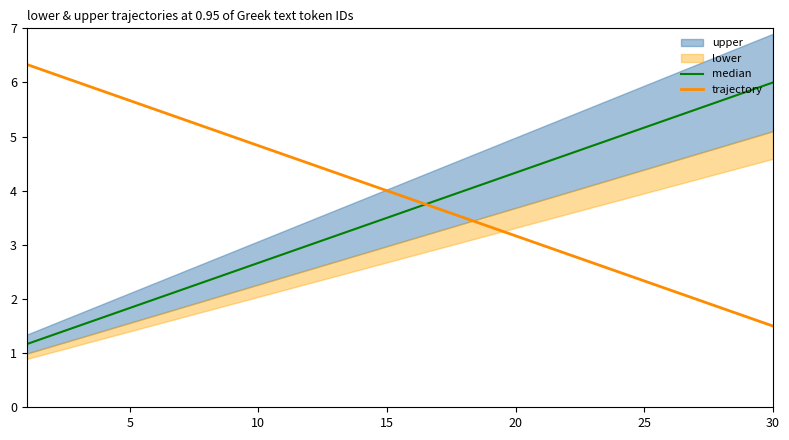

What is the maximum value for trajectory?

6.3